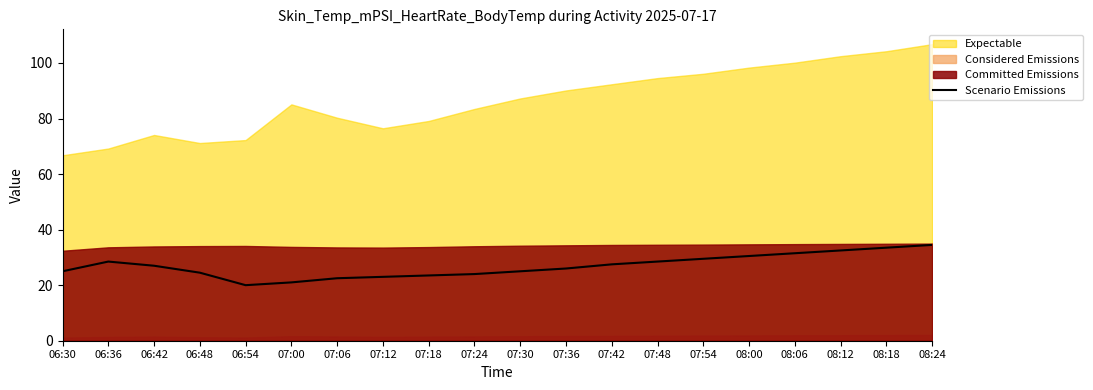

What position from the right is 07:18?

12